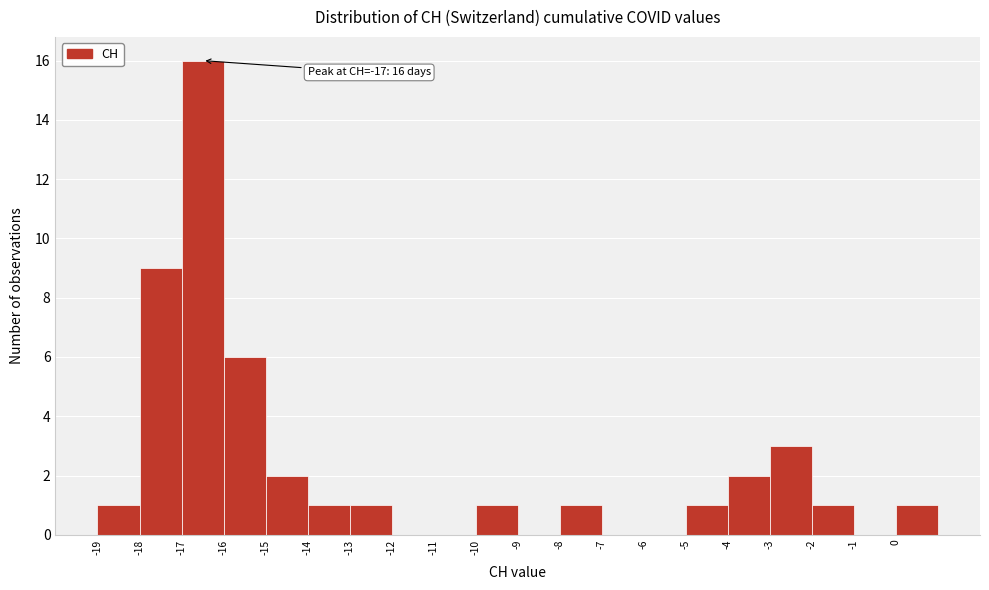

Over which range of the x-axis is the bar tallest?

-17 to -16